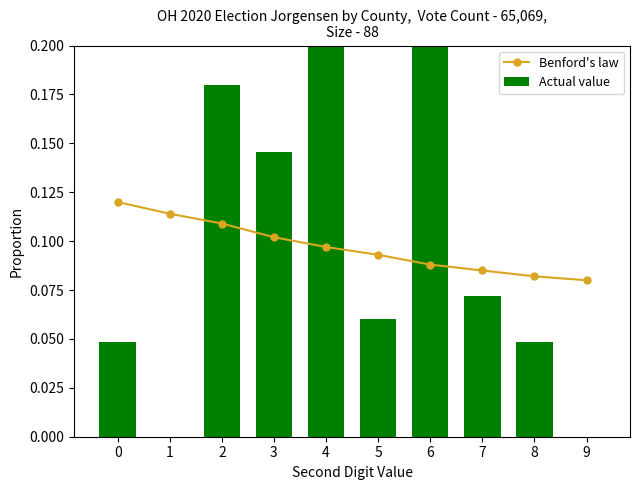

At which category does the chart reach its peak across all series?

4